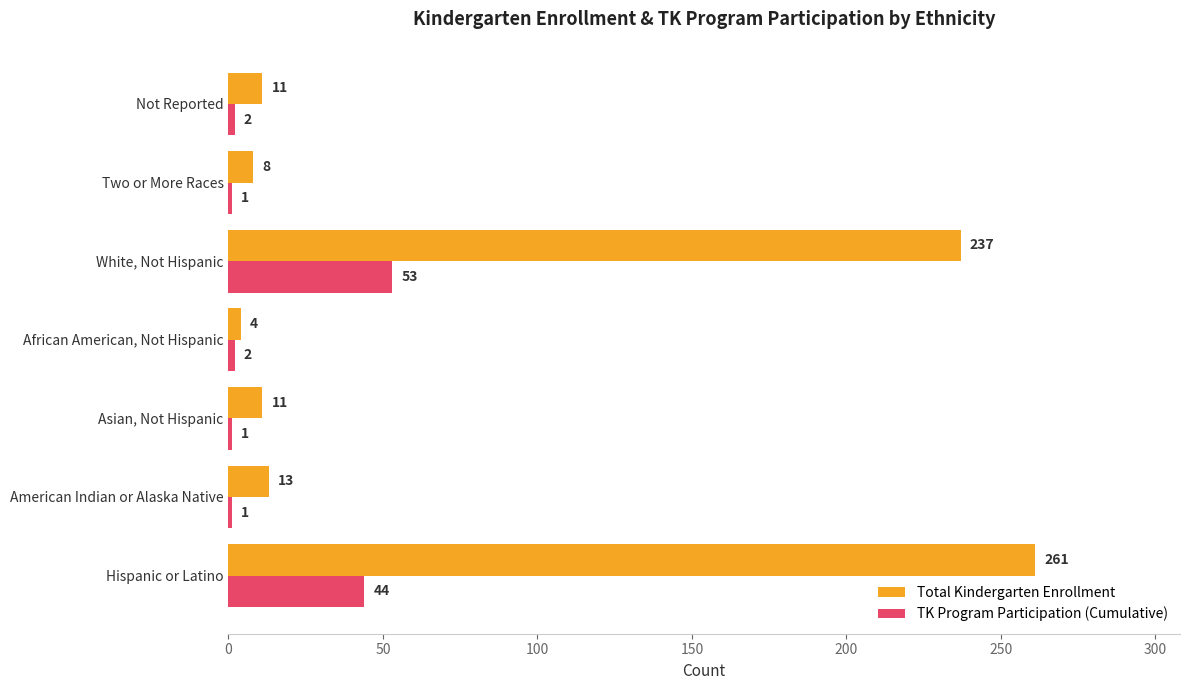

Which series has the widest spread of values?

Total Kindergarten Enrollment